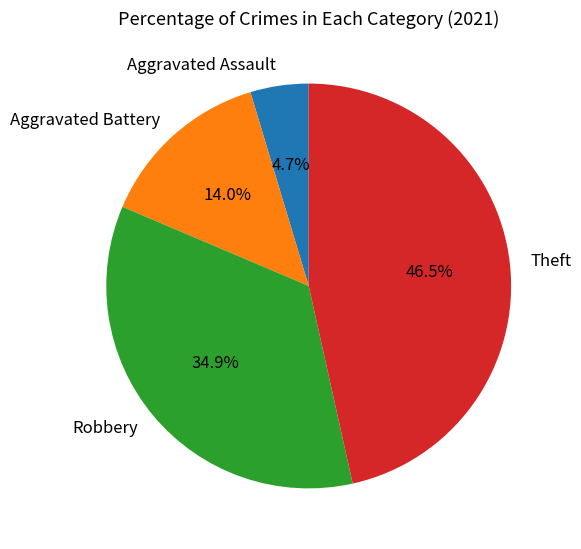

Is there any slice that represents more than half of the pie?

No